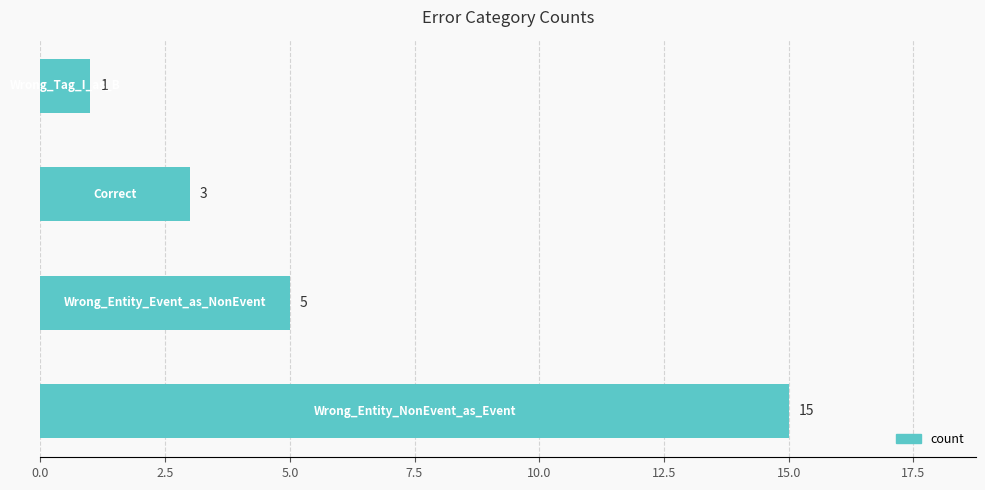

Does the chart contain any negative values?

No